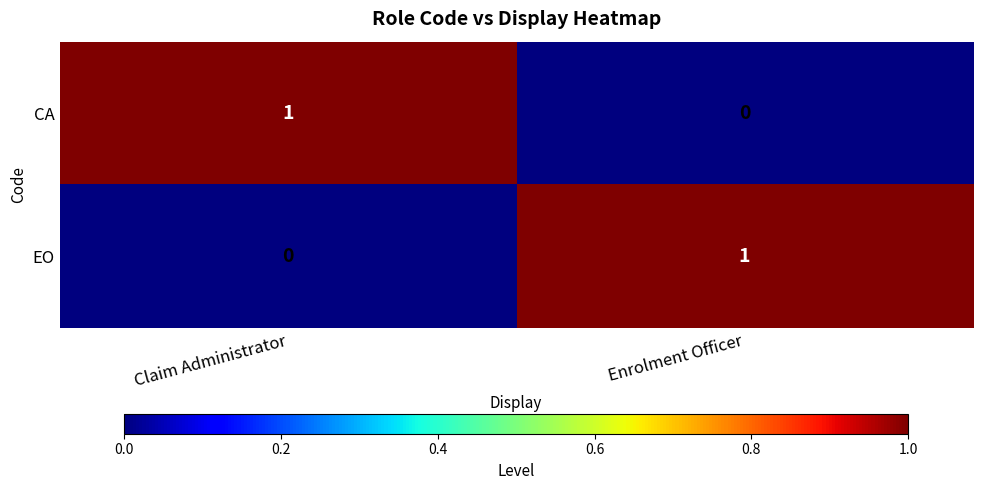

Which category has the lowest value in the EO series?

Claim Administrator